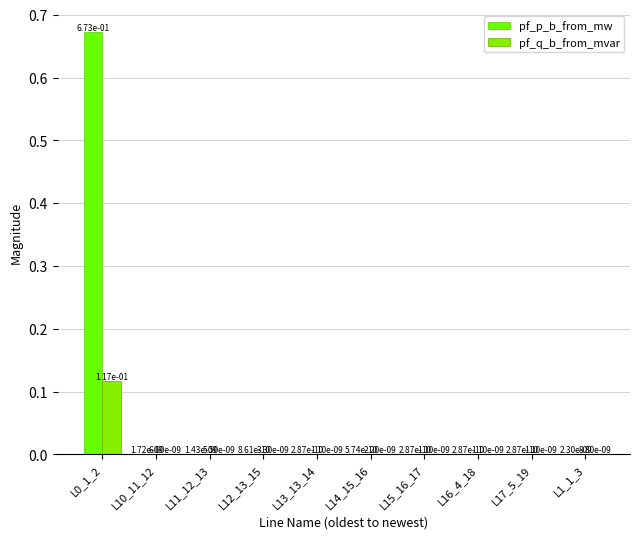

How many groups of bars are there?

10